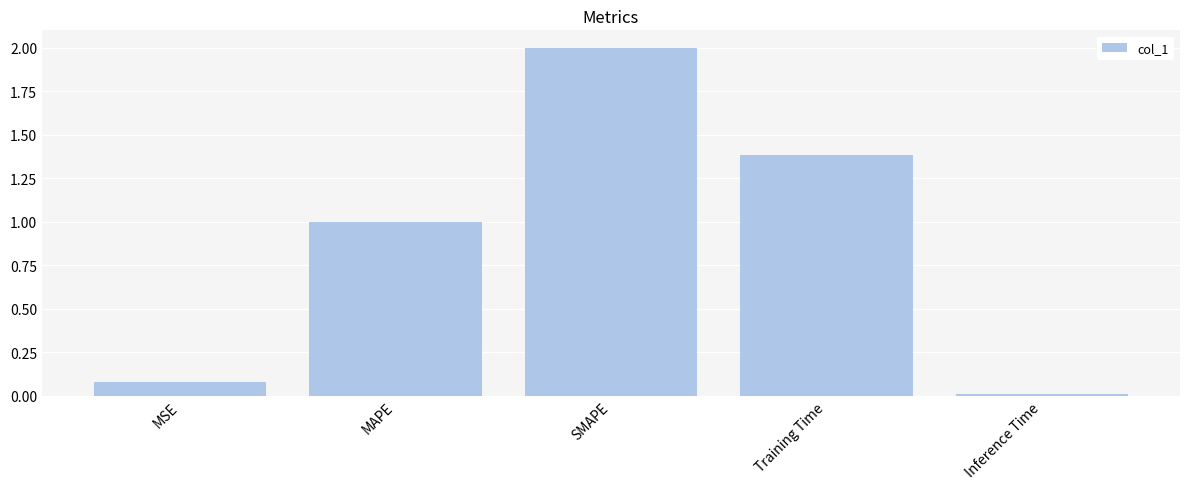

What is the ratio of the value at Training Time to the value at MAPE?

1.4